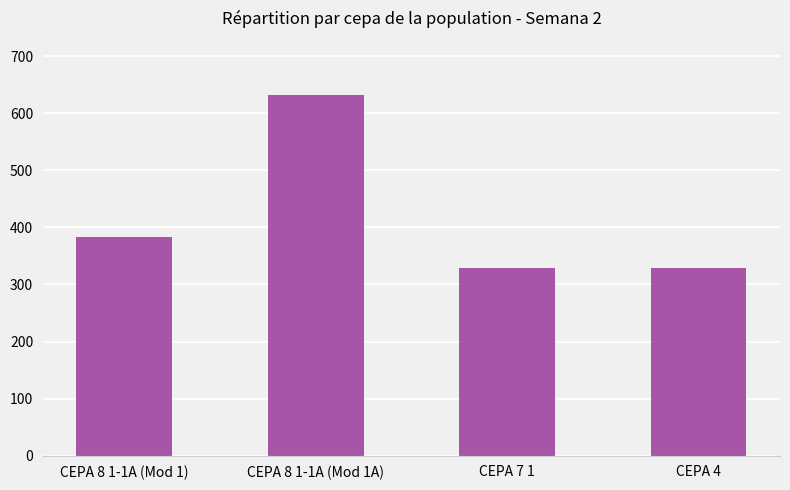

What is the sum of the values at CEPA 8 1-1A (Mod 1A) and CEPA 8 1-1A (Mod 1)?

1015